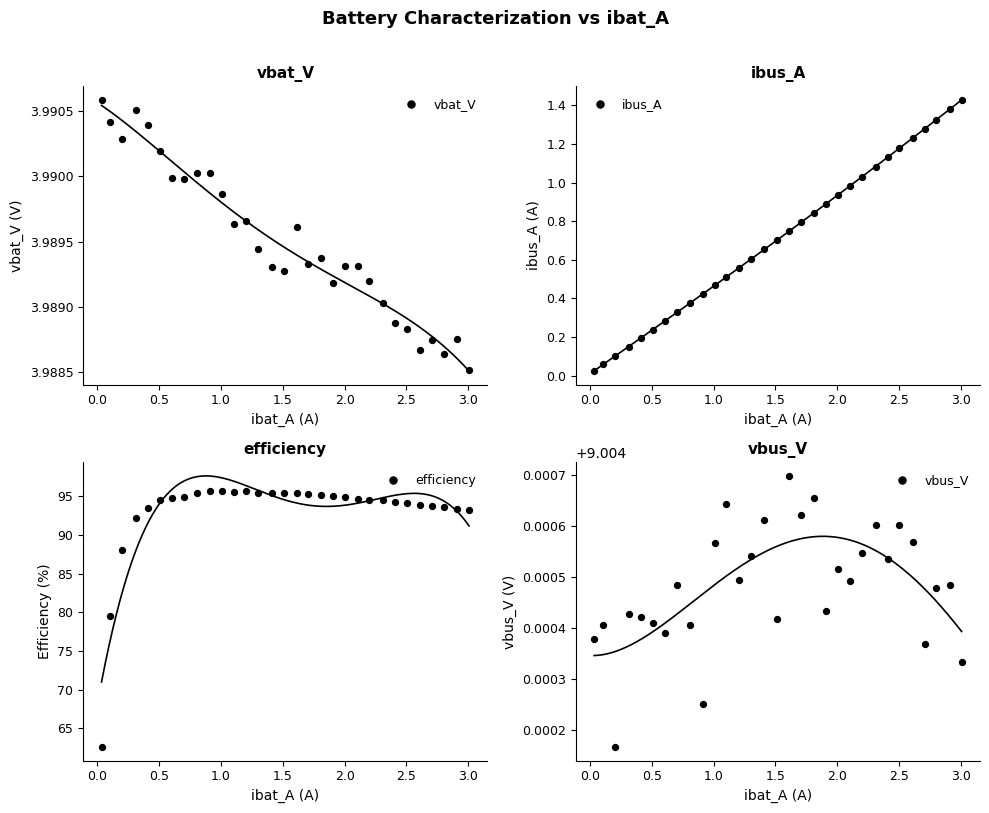

At how many categories does at least one series exceed 77?

30